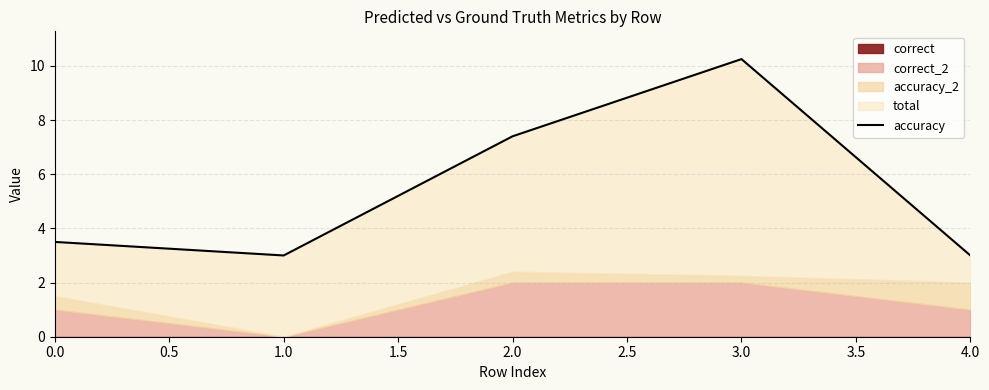

The value at 1.0 is 3.0. True or false?

True